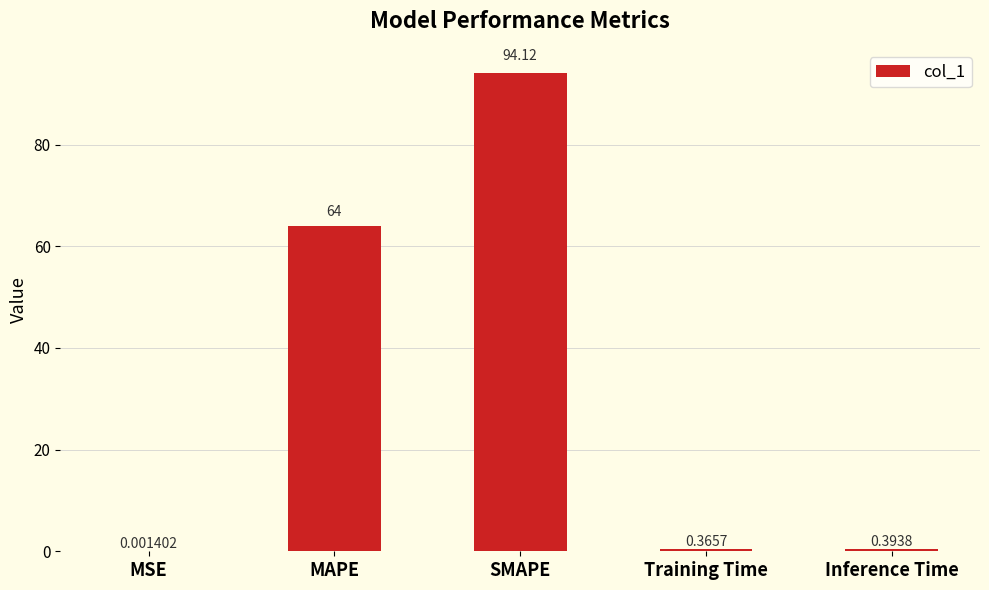

Between MAPE and MSE, which is larger?

MAPE